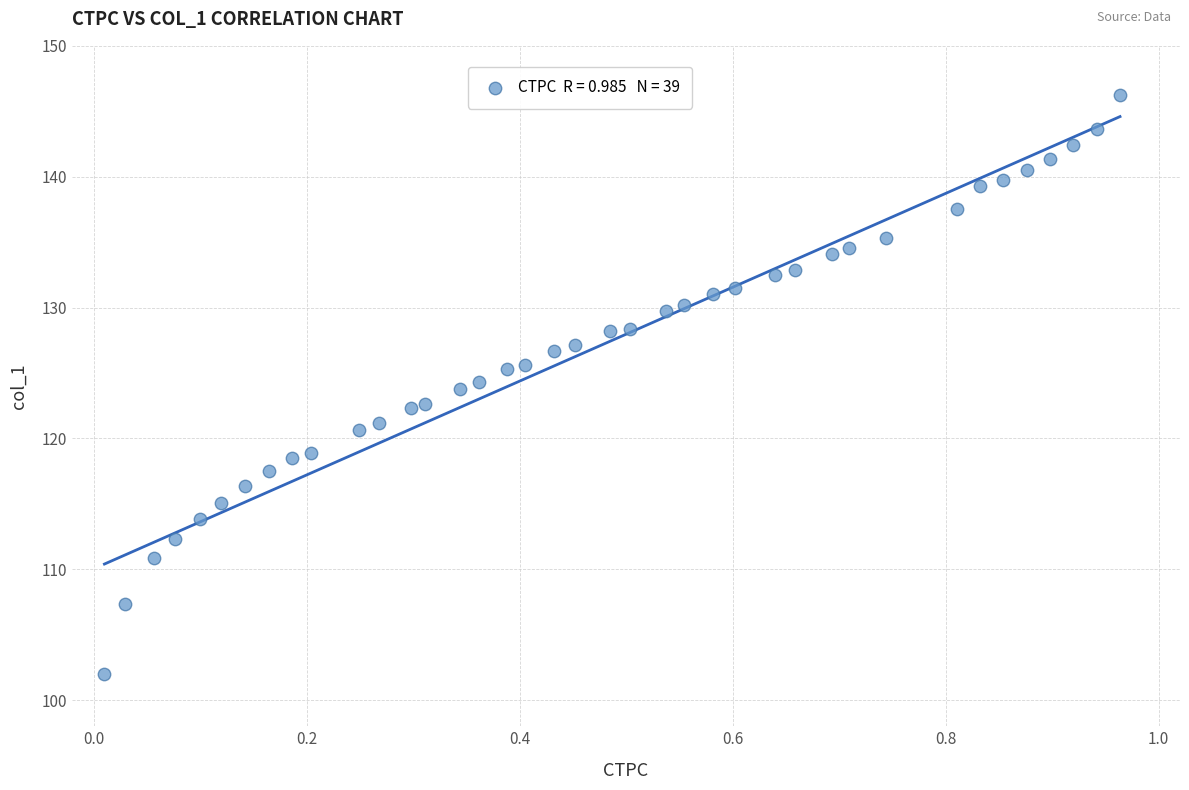

What is the range of Y values (max minus min)?

44.2